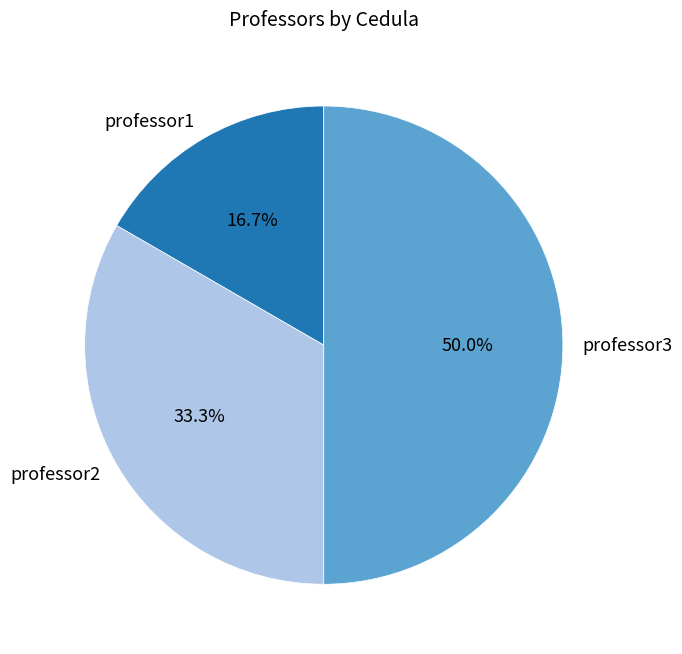

To the nearest percent, what is the average slice percentage?

33%